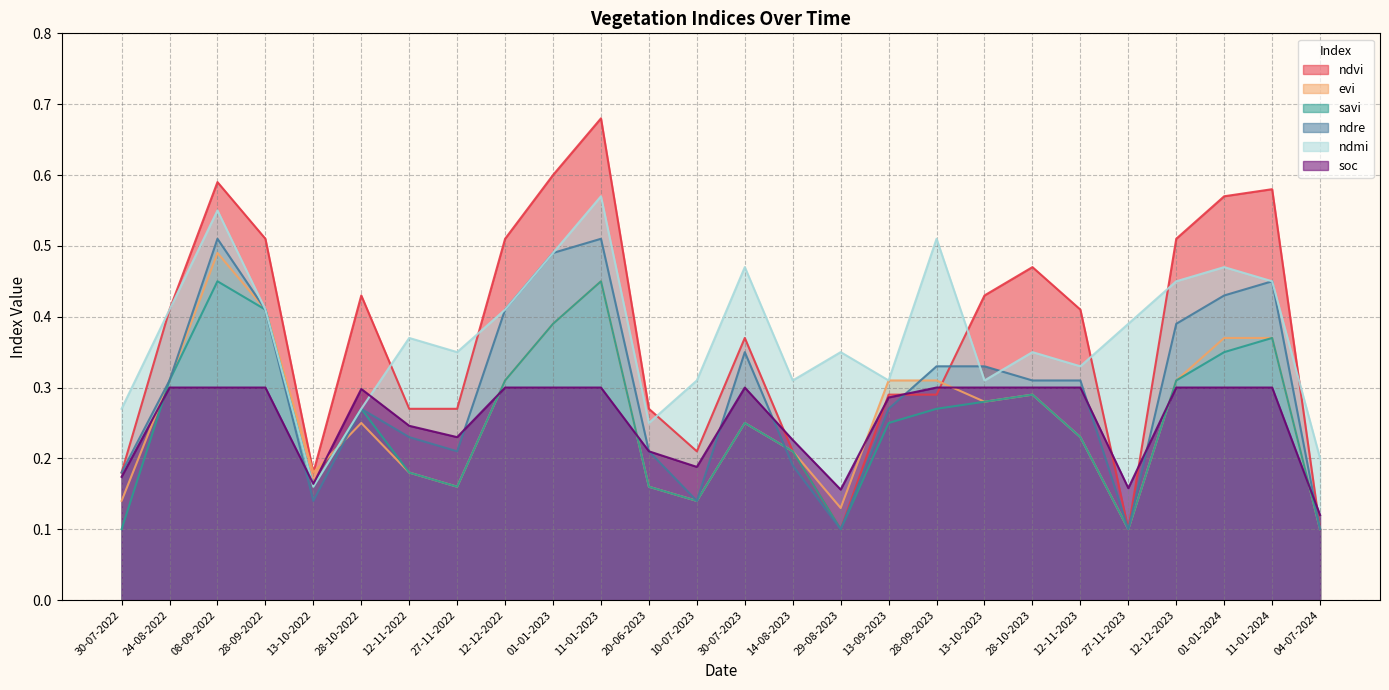

Reading left to right, list all the values displayed in this chart.

ndvi: 30-07-2022=0.2	24-08-2022=0.4	08-09-2022=0.6	28-09-2022=0.5	13-10-2022=0.2	28-10-2022=0.4	12-11-2022=0.3	27-11-2022=0.3	12-12-2022=0.5	01-01-2023=0.6	11-01-2023=0.7	20-06-2023=0.3	10-07-2023=0.2	30-07-2023=0.4	14-08-2023=0.2	29-08-2023=0.1	13-09-2023=0.3	28-09-2023=0.3	13-10-2023=0.4	28-10-2023=0.5	12-11-2023=0.4	27-11-2023=0.1	12-12-2023=0.5	01-01-2024=0.6	11-01-2024=0.6	04-07-2024=0.1
evi: 30-07-2022=0.1	24-08-2022=0.3	08-09-2022=0.5	28-09-2022=0.4	13-10-2022=0.2	28-10-2022=0.2	12-11-2022=0.2	27-11-2022=0.2	12-12-2022=0.3	01-01-2023=0.4	11-01-2023=0.5	20-06-2023=0.2	10-07-2023=0.1	30-07-2023=0.2	14-08-2023=0.2	29-08-2023=0.1	13-09-2023=0.3	28-09-2023=0.3	13-10-2023=0.3	28-10-2023=0.3	12-11-2023=0.2	27-11-2023=0.1	12-12-2023=0.3	01-01-2024=0.4	11-01-2024=0.4	04-07-2024=0.1
savi: 30-07-2022=0.1	24-08-2022=0.3	08-09-2022=0.5	28-09-2022=0.4	13-10-2022=0.2	28-10-2022=0.3	12-11-2022=0.2	27-11-2022=0.2	12-12-2022=0.3	01-01-2023=0.4	11-01-2023=0.5	20-06-2023=0.2	10-07-2023=0.1	30-07-2023=0.2	14-08-2023=0.2	29-08-2023=0.1	13-09-2023=0.2	28-09-2023=0.3	13-10-2023=0.3	28-10-2023=0.3	12-11-2023=0.2	27-11-2023=0.1	12-12-2023=0.3	01-01-2024=0.3	11-01-2024=0.4	04-07-2024=0.1
ndre: 30-07-2022=0.2	24-08-2022=0.3	08-09-2022=0.5	28-09-2022=0.4	13-10-2022=0.1	28-10-2022=0.3	12-11-2022=0.2	27-11-2022=0.2	12-12-2022=0.4	01-01-2023=0.5	11-01-2023=0.5	20-06-2023=0.2	10-07-2023=0.1	30-07-2023=0.3	14-08-2023=0.2	29-08-2023=0.1	13-09-2023=0.3	28-09-2023=0.3	13-10-2023=0.3	28-10-2023=0.3	12-11-2023=0.3	27-11-2023=0.1	12-12-2023=0.4	01-01-2024=0.4	11-01-2024=0.5	04-07-2024=0.1
ndmi: 30-07-2022=0.3	24-08-2022=0.4	08-09-2022=0.6	28-09-2022=0.4	13-10-2022=0.2	28-10-2022=0.3	12-11-2022=0.4	27-11-2022=0.3	12-12-2022=0.4	01-01-2023=0.5	11-01-2023=0.6	20-06-2023=0.2	10-07-2023=0.3	30-07-2023=0.5	14-08-2023=0.3	29-08-2023=0.3	13-09-2023=0.3	28-09-2023=0.5	13-10-2023=0.3	28-10-2023=0.3	12-11-2023=0.3	27-11-2023=0.4	12-12-2023=0.5	01-01-2024=0.5	11-01-2024=0.5	04-07-2024=0.2
soc: 30-07-2022=0.2	24-08-2022=0.3	08-09-2022=0.3	28-09-2022=0.3	13-10-2022=0.2	28-10-2022=0.3	12-11-2022=0.2	27-11-2022=0.2	12-12-2022=0.3	01-01-2023=0.3	11-01-2023=0.3	20-06-2023=0.2	10-07-2023=0.2	30-07-2023=0.3	14-08-2023=0.2	29-08-2023=0.2	13-09-2023=0.3	28-09-2023=0.3	13-10-2023=0.3	28-10-2023=0.3	12-11-2023=0.3	27-11-2023=0.2	12-12-2023=0.3	01-01-2024=0.3	11-01-2024=0.3	04-07-2024=0.1